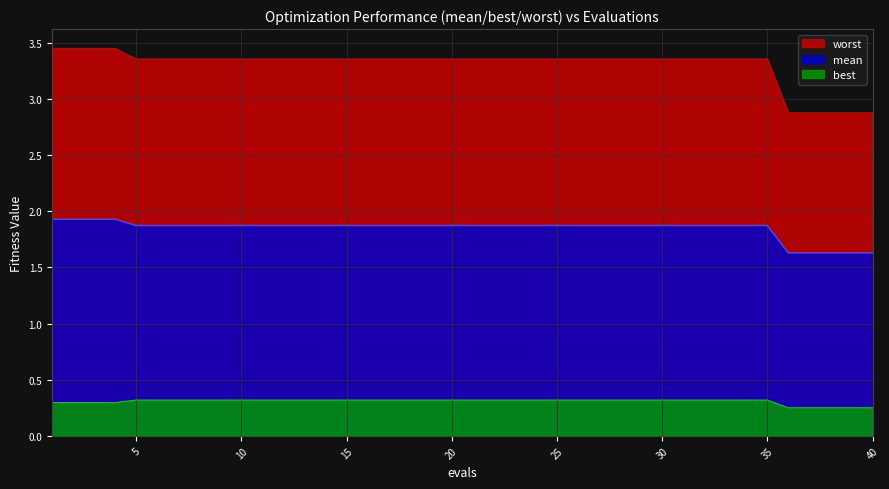

List the labels in order of mean value, largest first.

1, 2, 3, 4, 5, 6, 7, 8, 9, 10, 11, 12, 13, 14, 15, 16, 17, 18, 19, 20, 21, 22, 23, 24, 25, 26, 27, 28, 29, 30, 31, 32, 33, 34, 35, 36, 37, 38, 39, 40